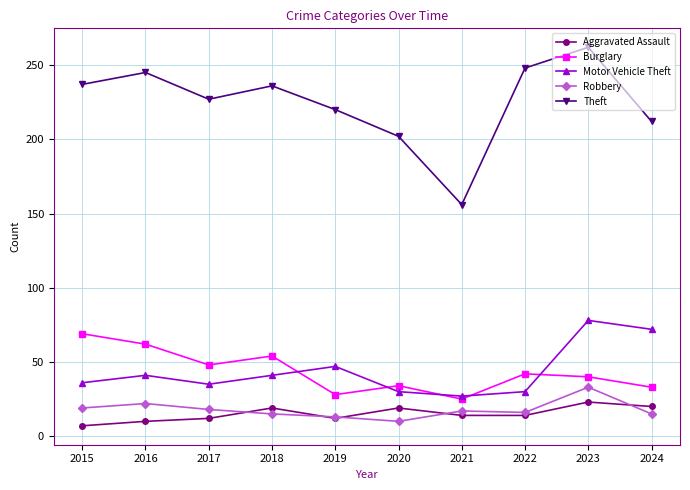

At which category does the chart reach its minimum across all series?

2015